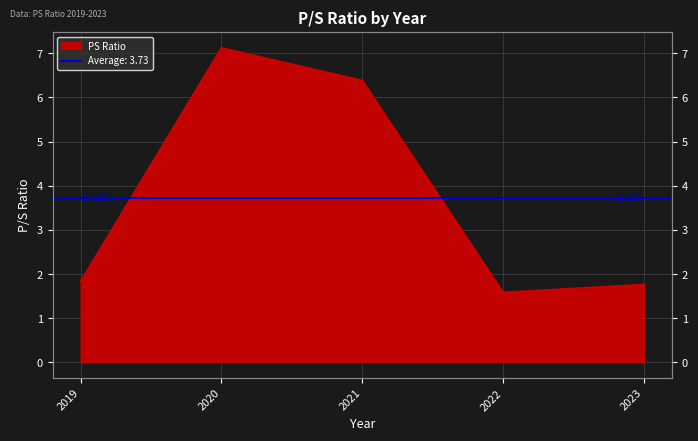

How many points are lower than both their immediate neighbors (excluding endpoints)?

1